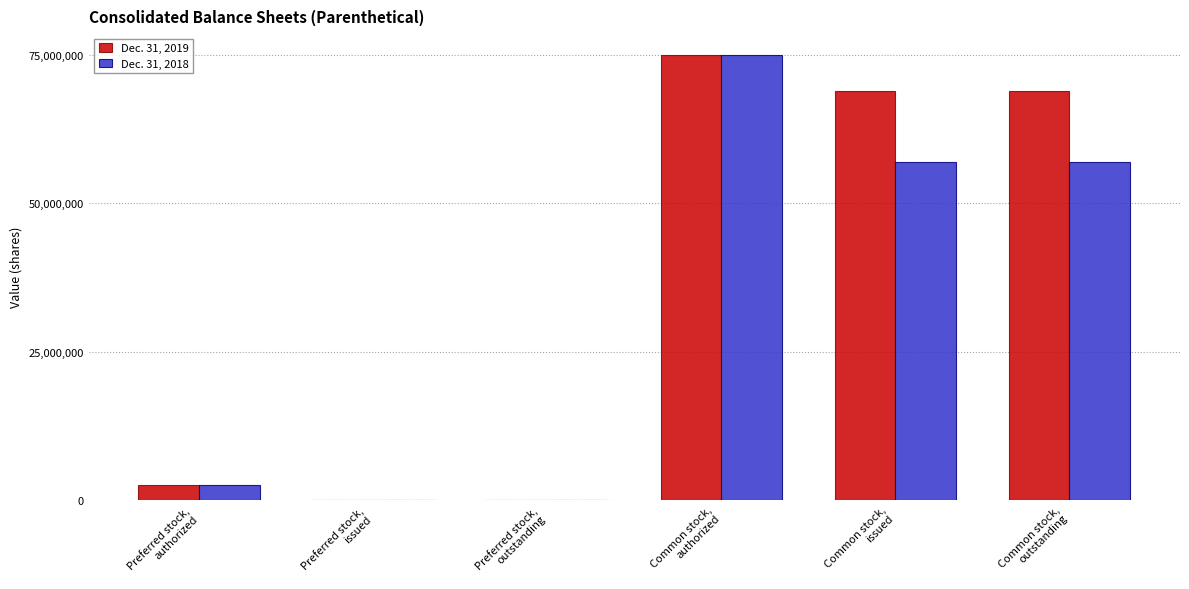

Are the bars horizontal?

No